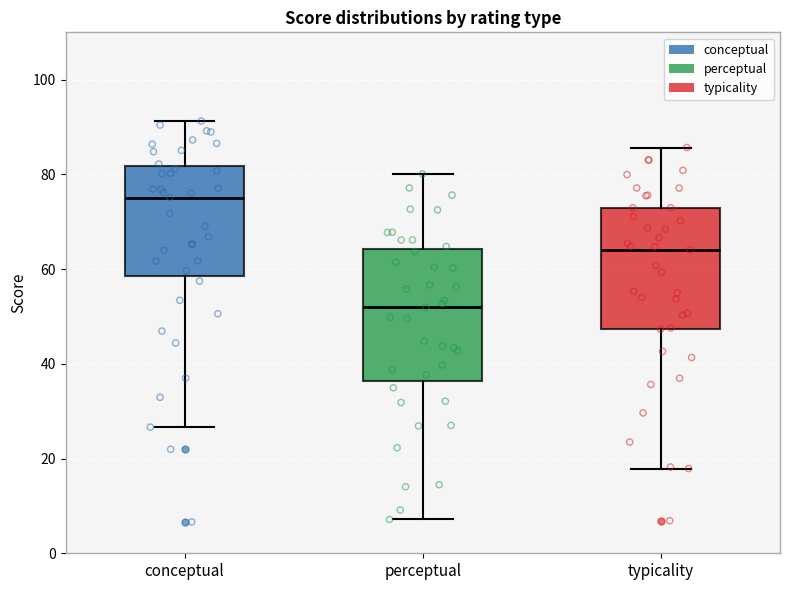

Which box is the tallest, from its lower edge to its upper edge?

perceptual